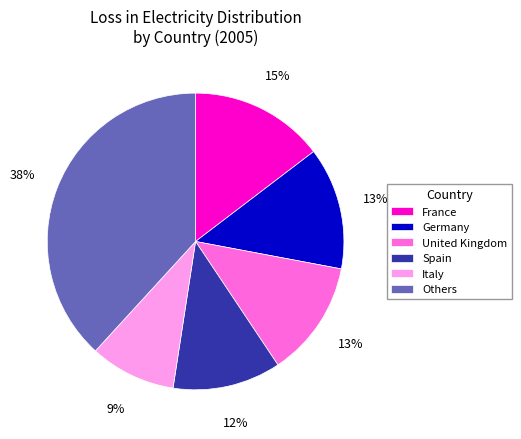

How many slices are in this pie chart?

6